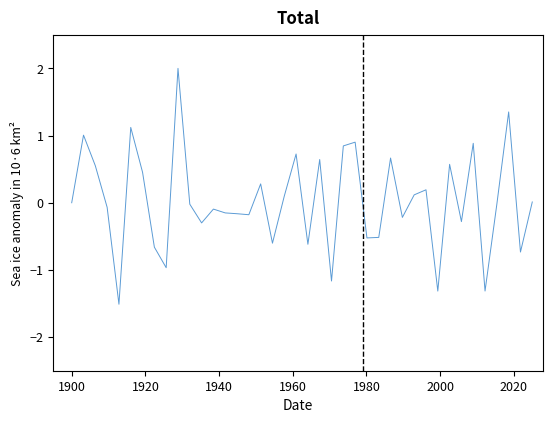

What is the difference between the maximum and minimum values?

3.5